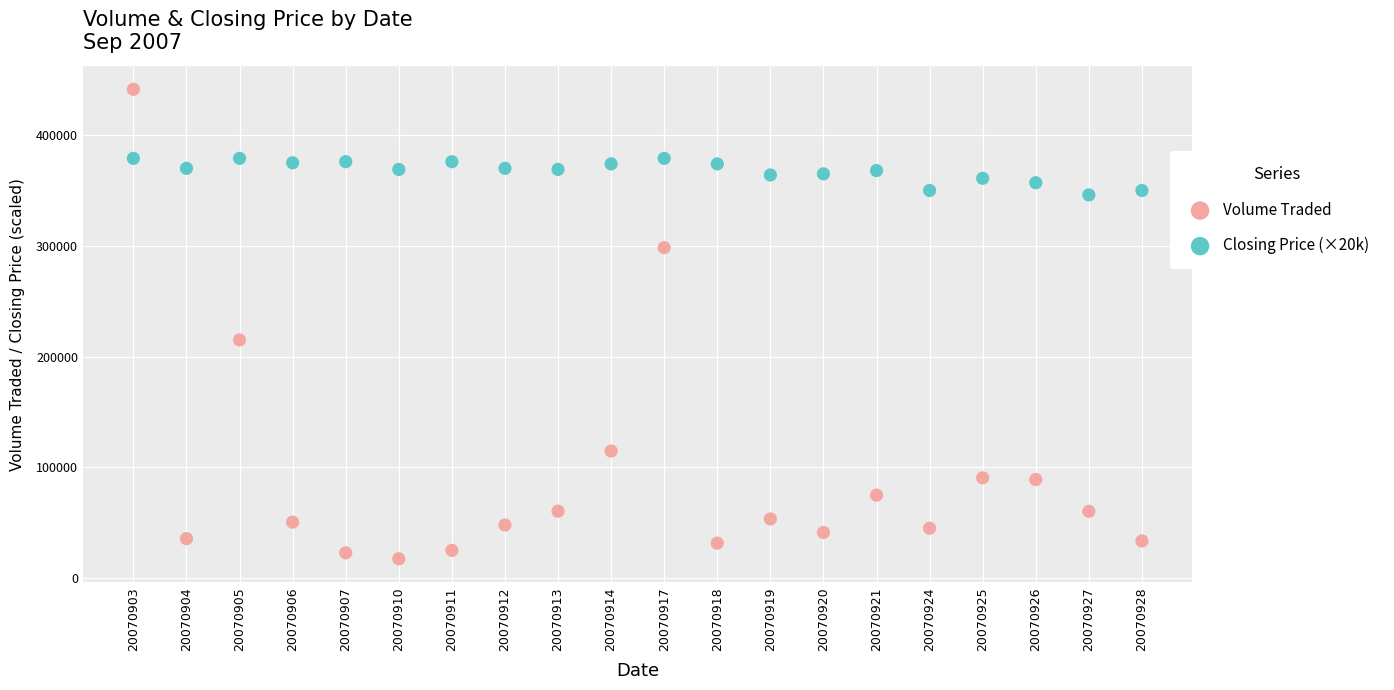

What are all the series names shown in the legend?

Volume Traded, Closing Price (×20k)